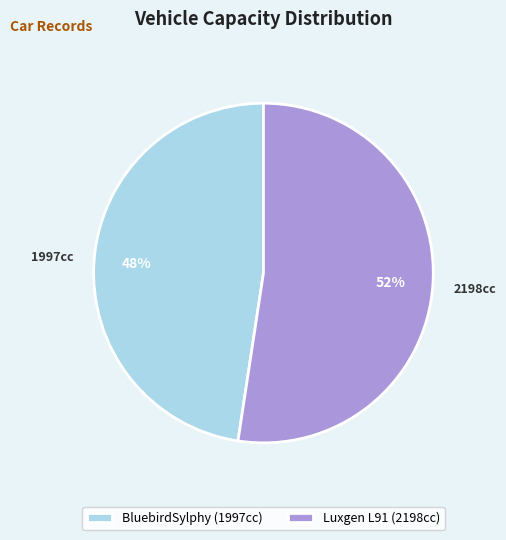

To the nearest percent, what portion does Luxgen L91 (2198cc) represent?

52%